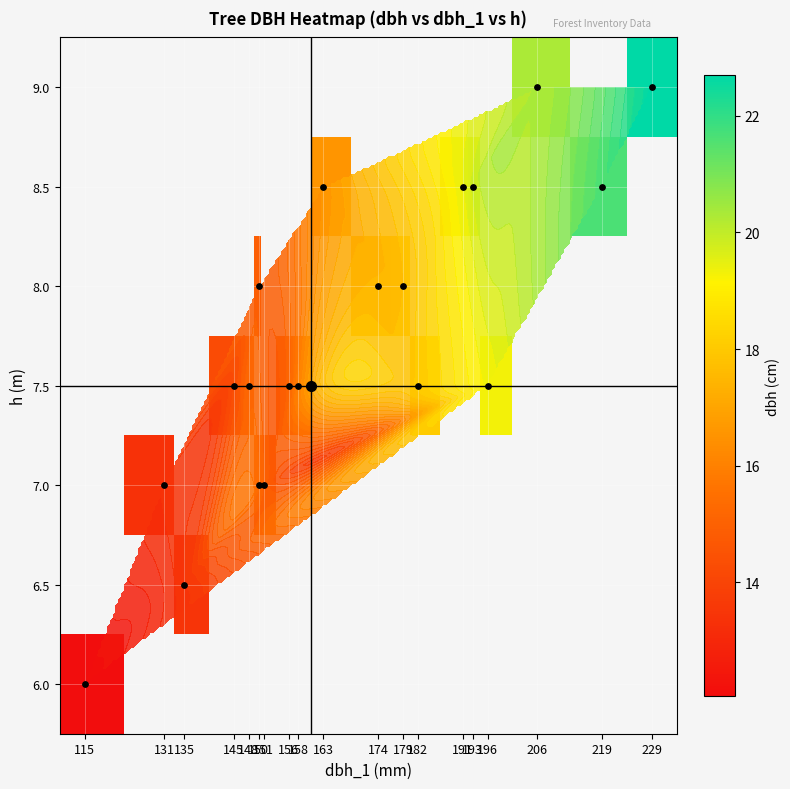

Rank the series by their maximum value, from lowest to highest.

6.0, 6.5, 7.0, 7.5, 8.0, 8.5, 9.0